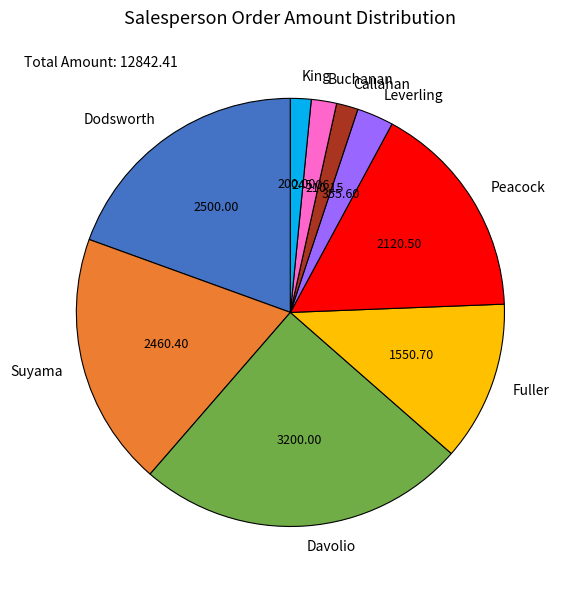

Count the number of slices in the pie.

9